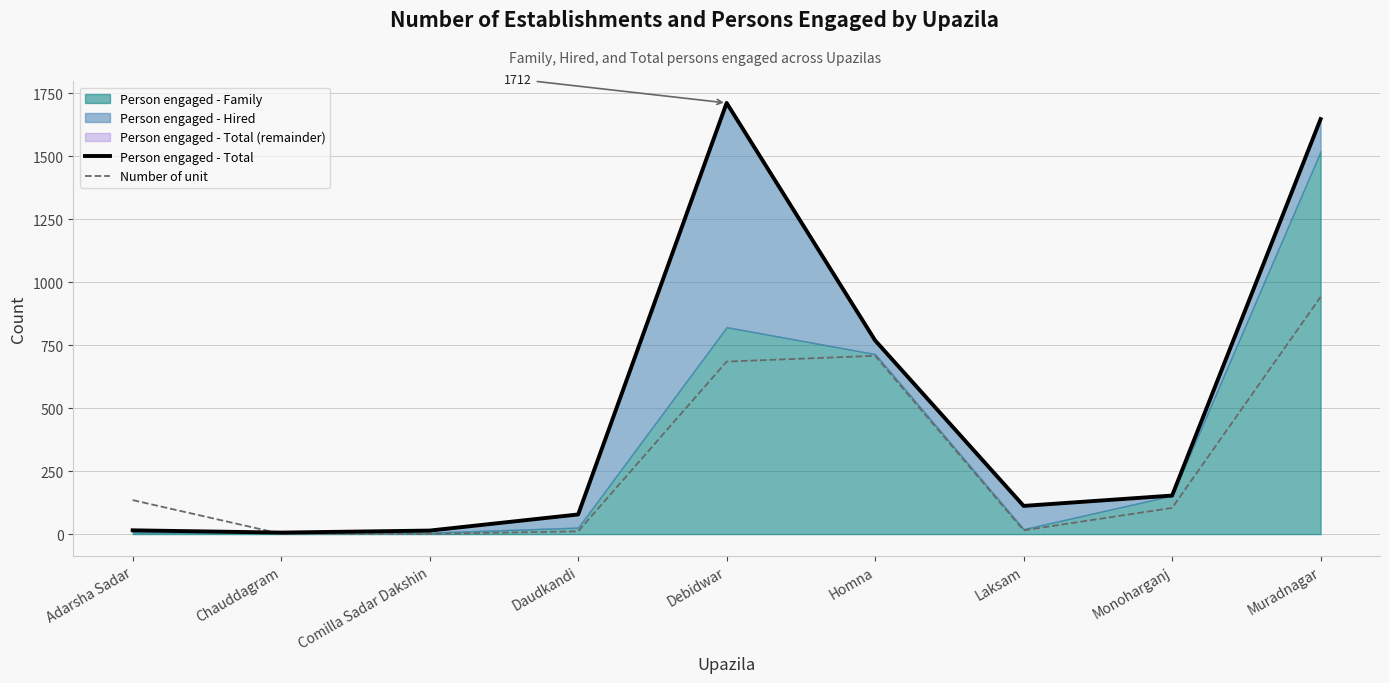

At how many categories does at least one series exceed 1418?

2